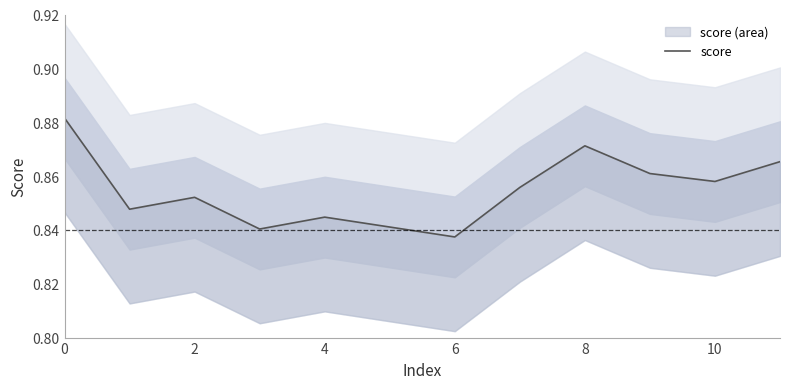

How many points are lower than both their immediate neighbors (excluding endpoints)?

4